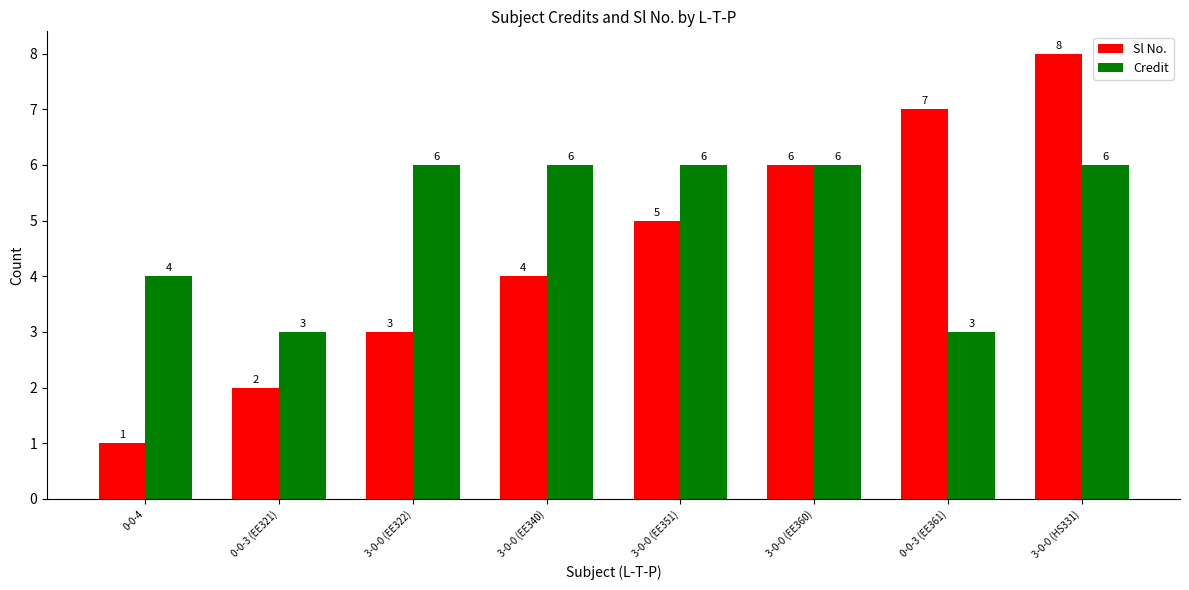

What is the value of the Sl No. bar at the 4th from the left?

4